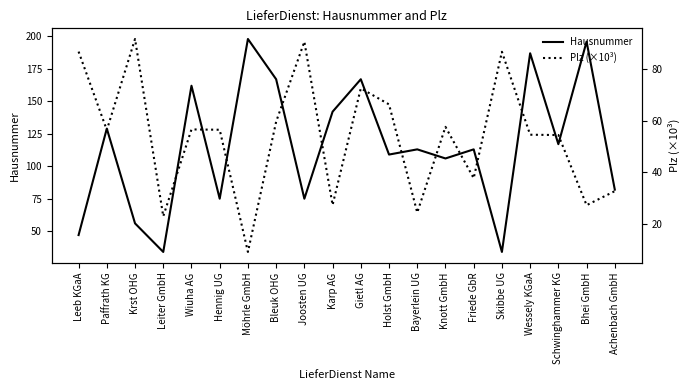

Which category has the highest value in the Hausnummer series?

Möhrle GmbH